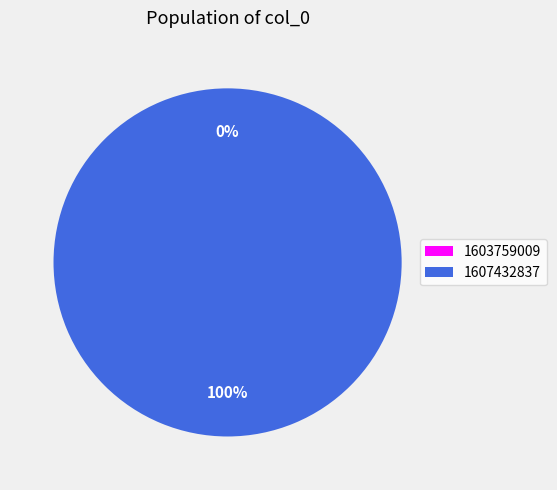

To the nearest percent, what is the difference between the largest and smallest slice percentages?

100%